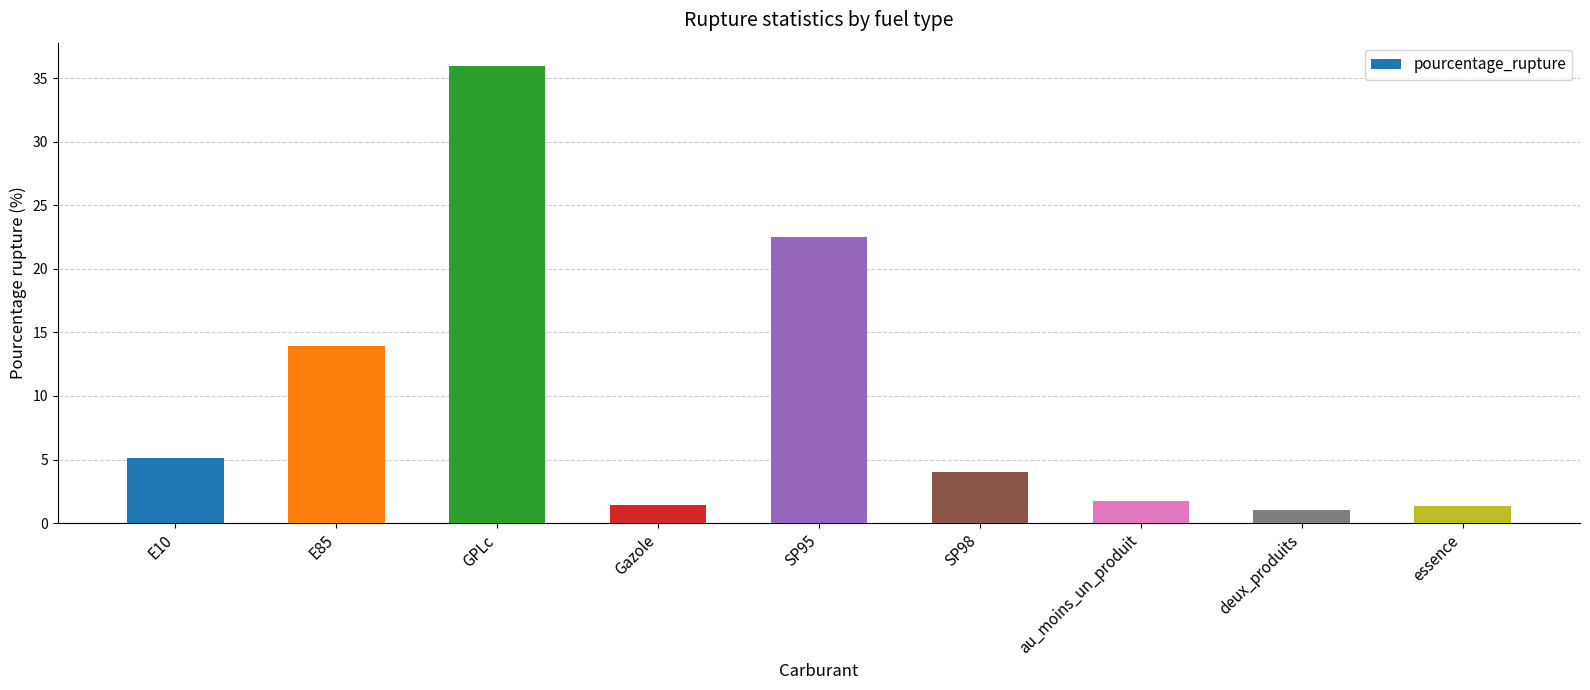

What is the value of the 4th bar from the left?

1.4